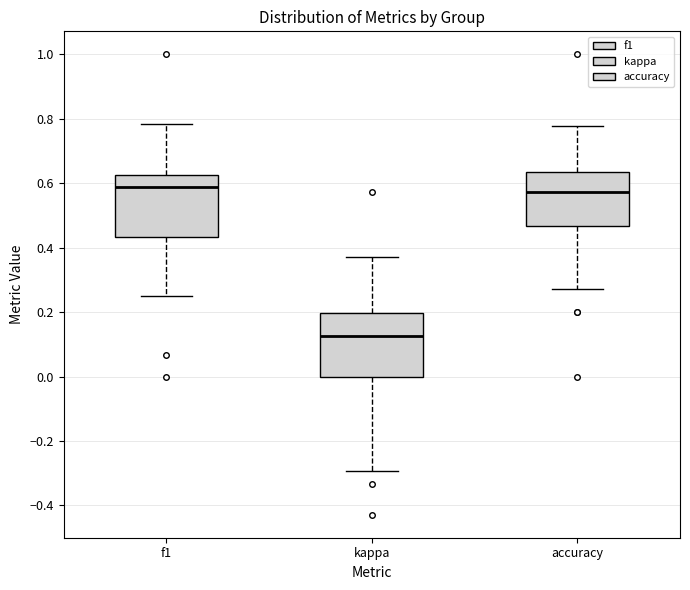

Reading left to right, read every box against the y-axis: the position of its median line, the range the box covers, and the ends of its whiskers. The values are not printed on the chart, so give them approximately, as read against the axis.

f1: median 0.58, box 0.44 to 0.62, whiskers 0.26 to 0.78
kappa: median 0.12, box 0.00 to 0.20, whiskers -0.30 to 0.38
accuracy: median 0.58, box 0.46 to 0.64, whiskers 0.28 to 0.78